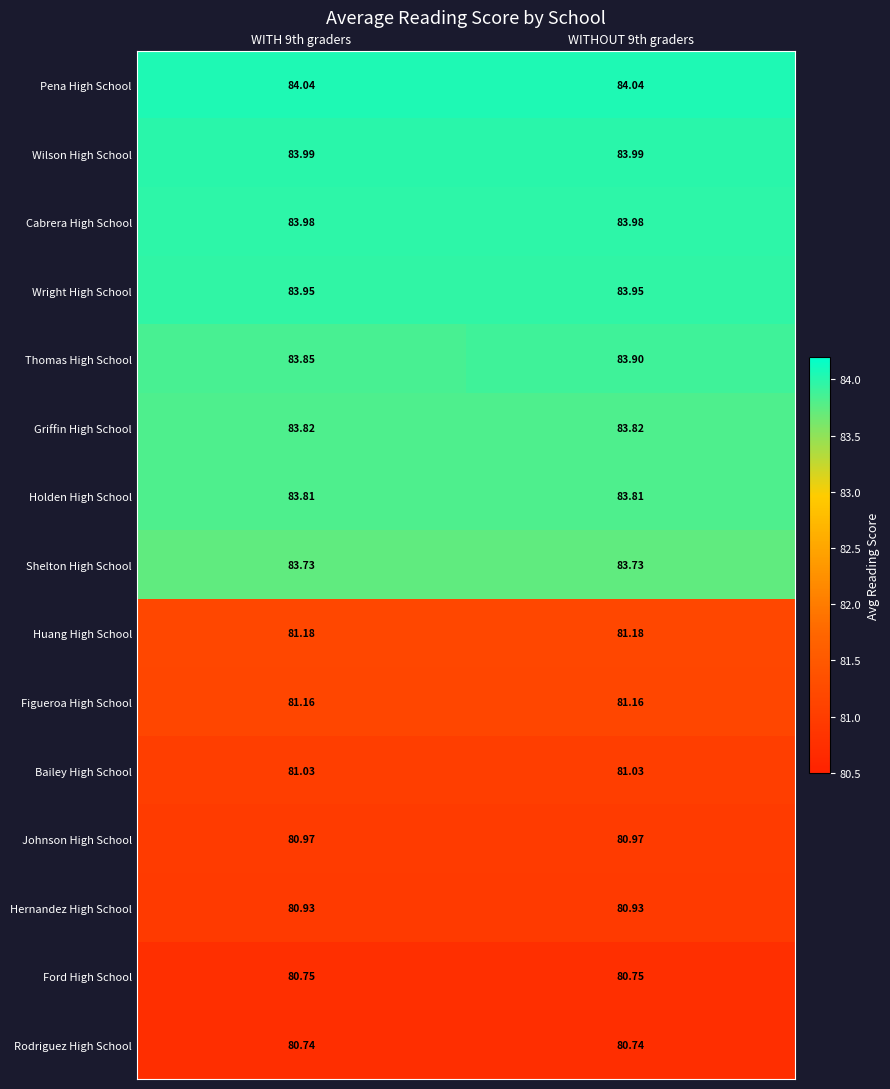

At how many categories does at least one series exceed 80?

2